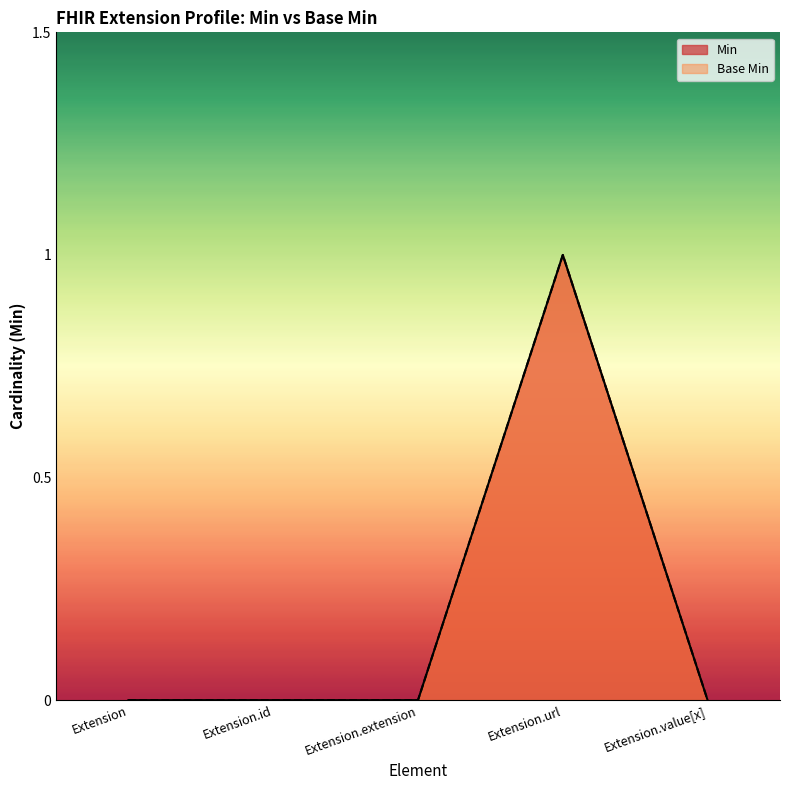

What position from the right is Extension.extension?

3